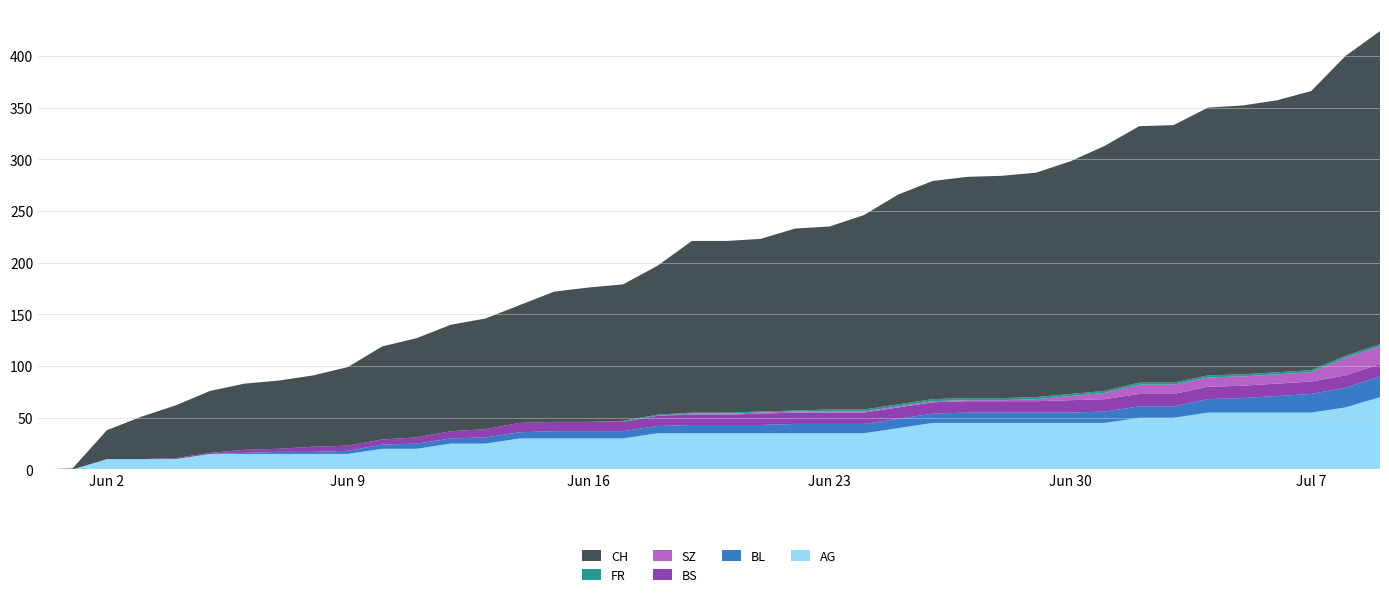

Reading left to right, what are all the values shown in this chart?

AG: 0	0	10	10	10	15	15	15	15	15	20	20	25	25	30	30	30	30	35	35	35	35	35	35	35	40	45	45	45	45	45	45	50	50	55	55	55	55	60	70
BL: 0	0	0	0	0	0	1	2	2	3	4	5	5	6	6	7	7	7	7	8	8	8	9	9	9	9	9	10	10	10	10	11	11	11	13	14	16	18	19	20
BS: 0	0	0	0	1	1	3	3	5	5	5	6	7	8	9	9	9	9	10	10	10	11	11	11	11	11	11	11	11	11	12	12	12	12	12	12	12	12	12	12
SZ: 0	0	0	0	0	0	0	0	0	0	0	0	0	0	0	0	0	0	0	1	1	1	1	1	1	1	1	1	1	2	4	6	9	9	9	9	9	9	17	17
FR: 0	0	0	0	0	0	0	0	0	0	0	0	0	0	0	0	0	1	1	1	1	1	1	2	2	2	2	2	2	2	2	2	2	2	2	2	2	2	2	2
CH: 0	1	28	41	51	60	64	66	69	76	90	96	103	107	114	126	130	132	144	166	166	167	176	177	188	203	211	214	215	217	225	237	248	249	259	260	263	270	290	303